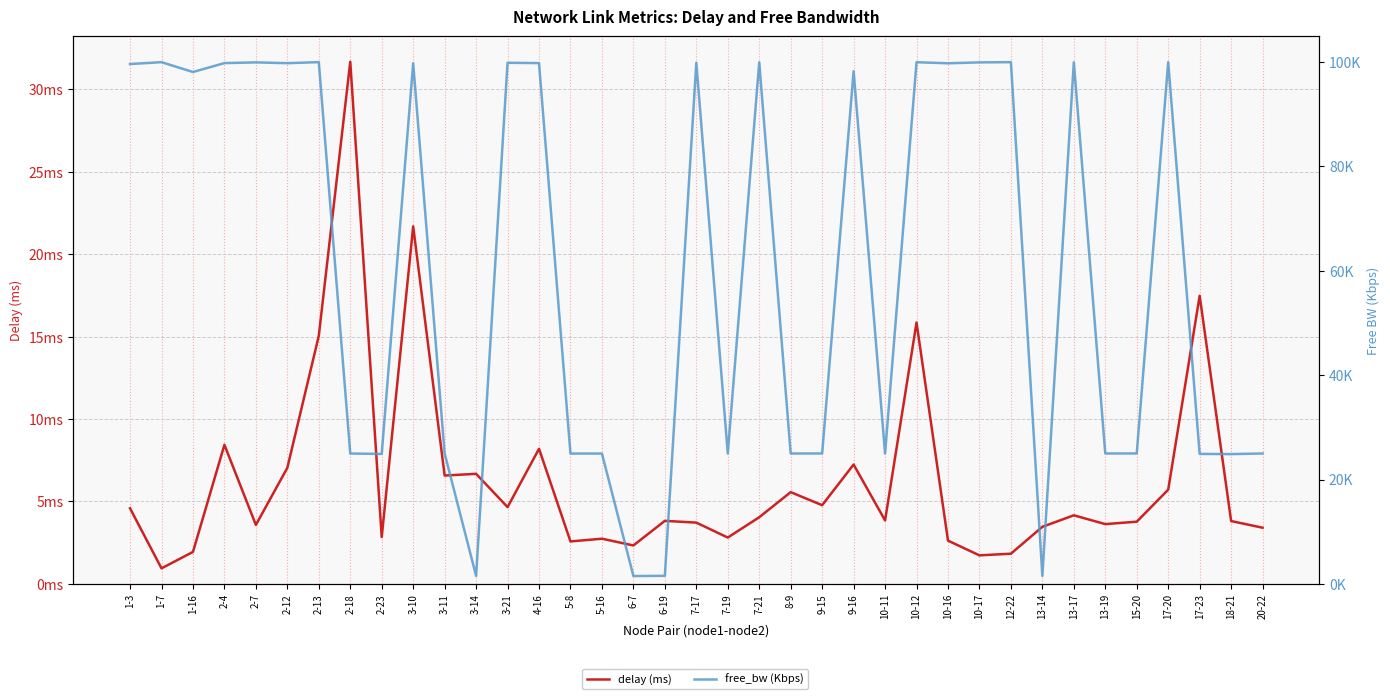

True or false: free_bw (Kbps) and delay (ms) intersect in this chart.

False